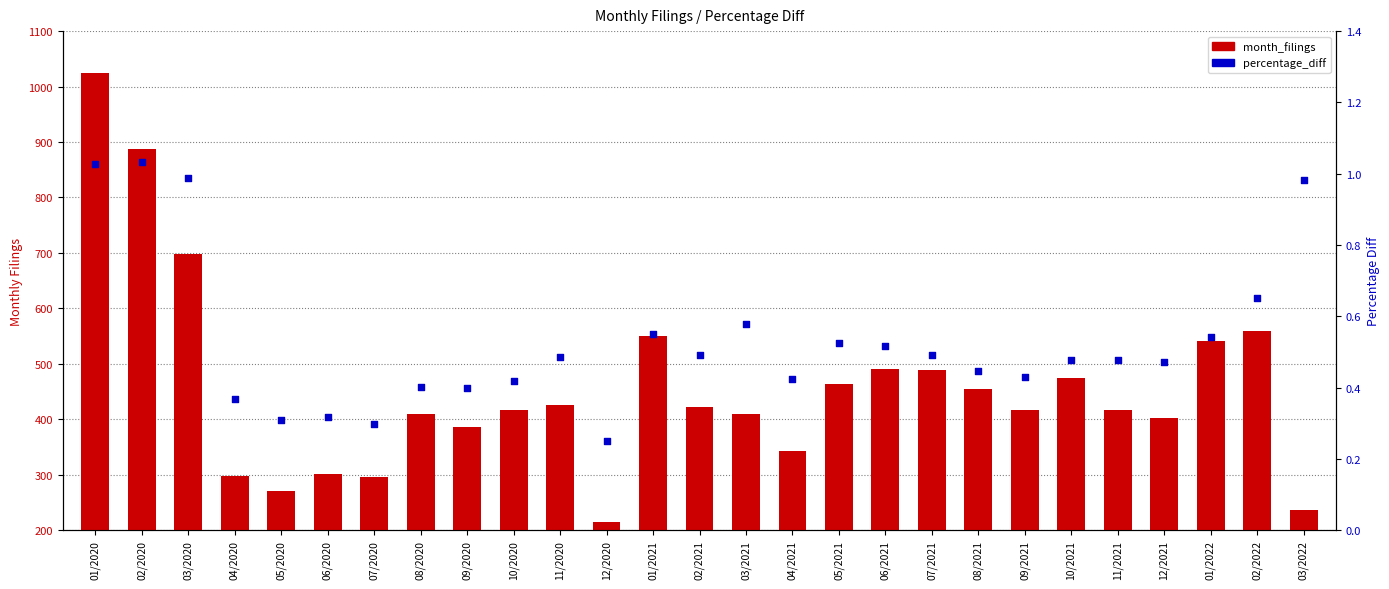

Which series contains the lowest Y value?

percentage_diff